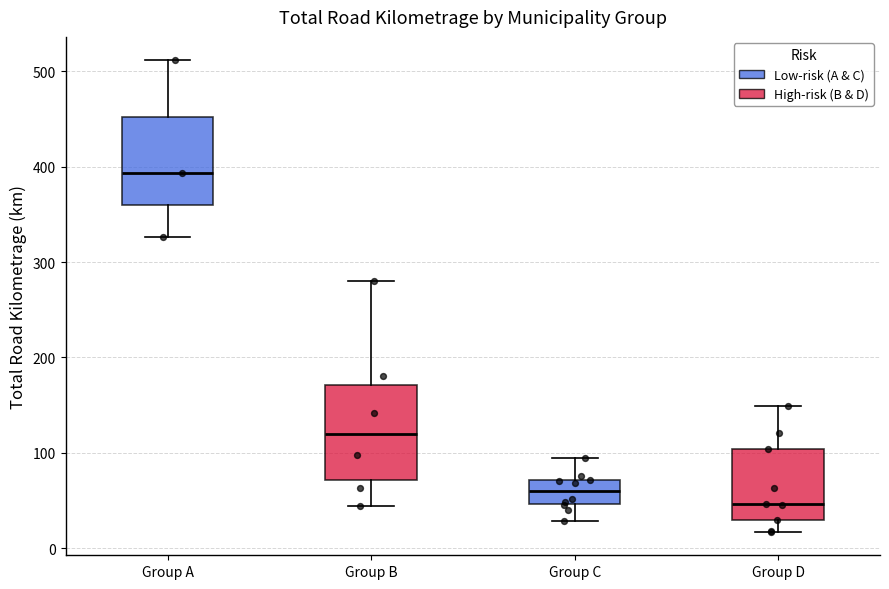

Where does the lower whisker of the box for Group D end on the y-axis? The values are not printed on the chart, so give them approximately, as read against the axis.

20